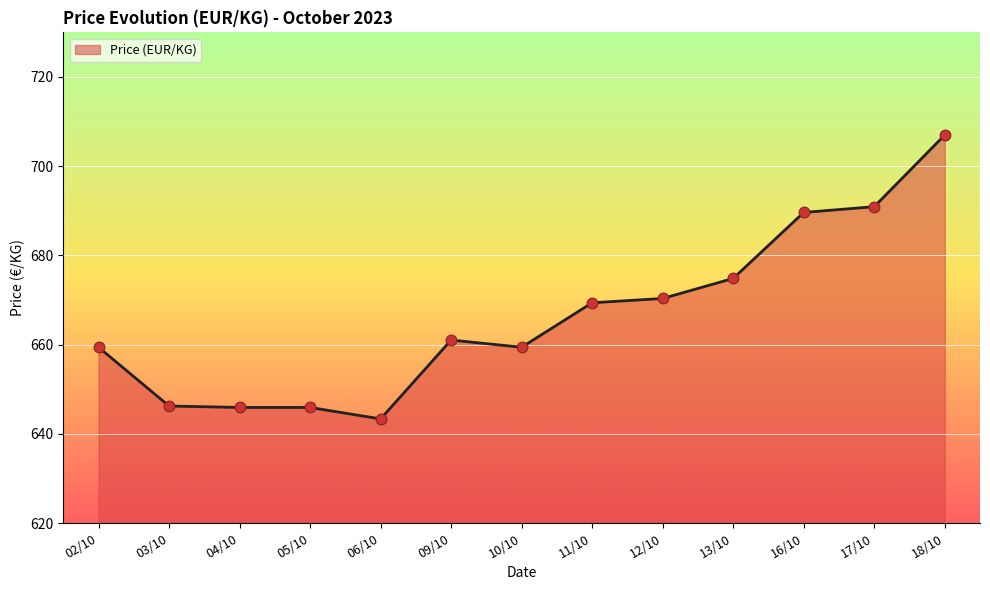

What is the ratio of the value at 05/10 to the value at 06/10?

1.0